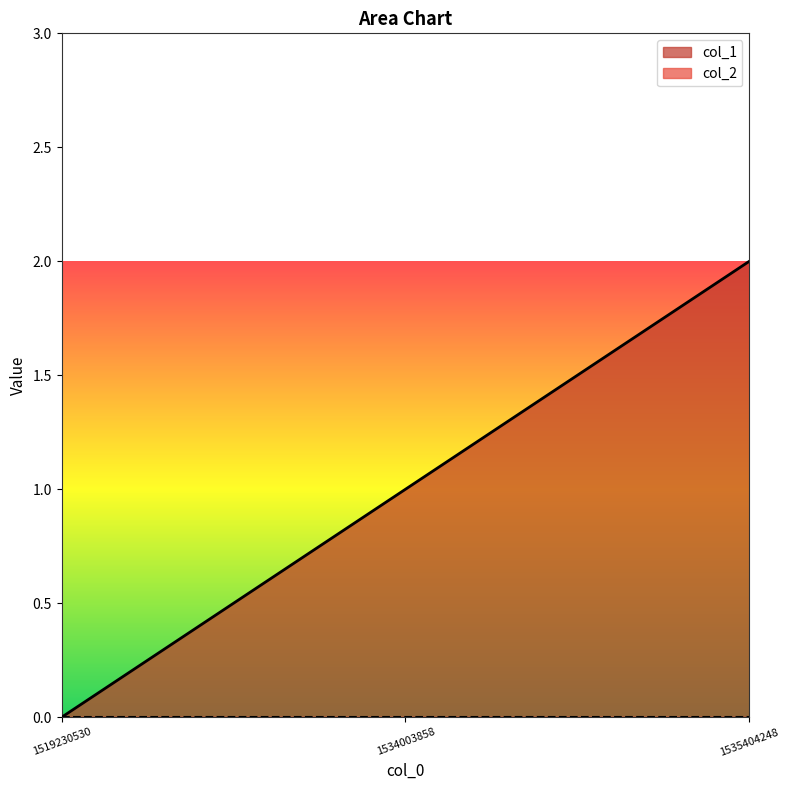

Reading left to right, what are all the values shown in this chart?

1519230530=0	1534003858=1	1535404248=2